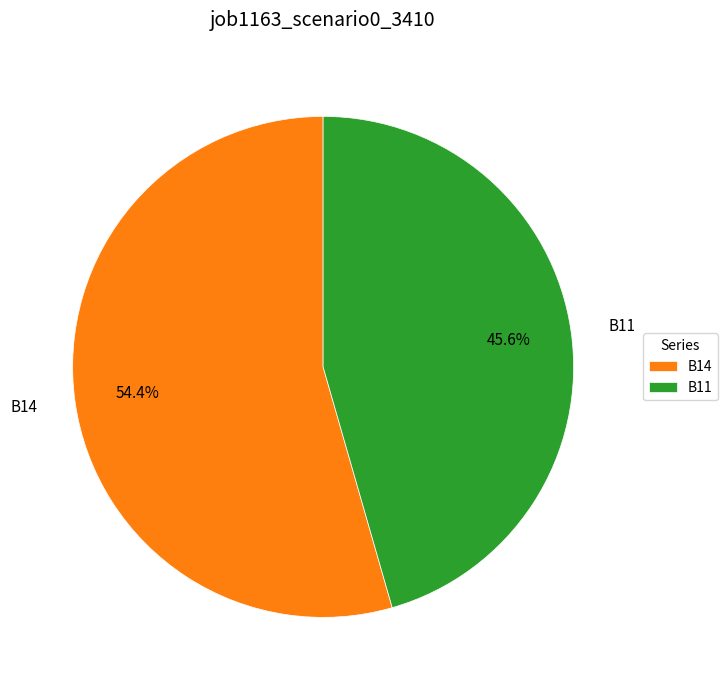

Which has a higher value, B11 or B14?

B14